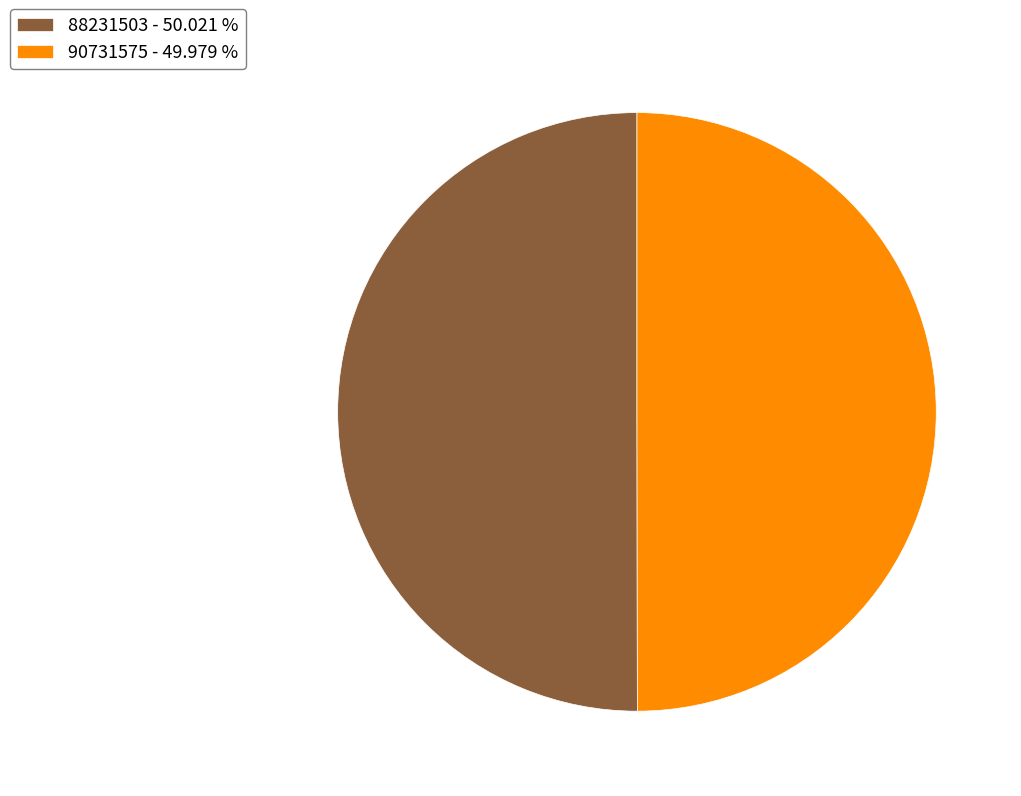

Approximately how many times larger is the value at 90731575 - 49.979 % compared to 88231503 - 50.021 %?

1.0